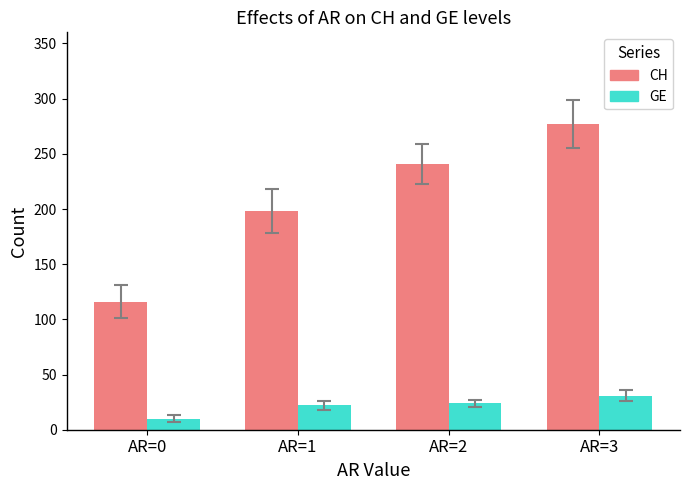

What is the average value of the CH series?

208